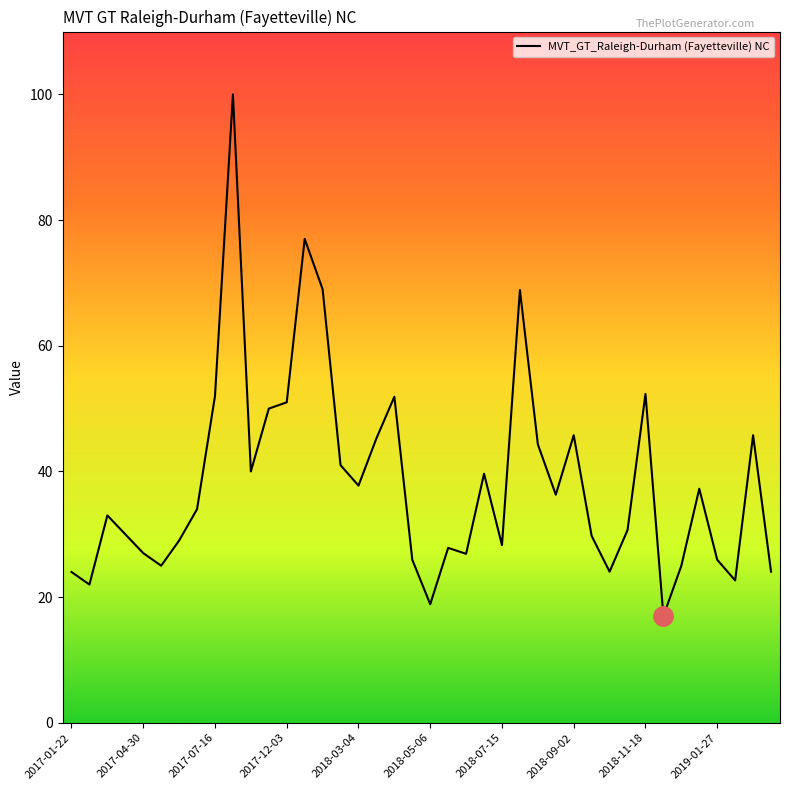

What is the greatest value displayed?

100.0